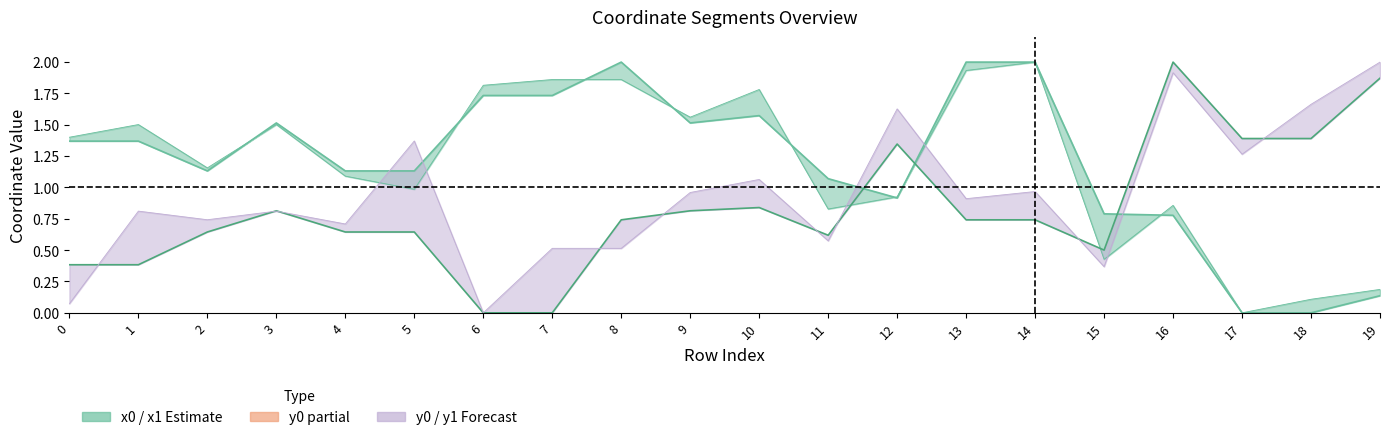

How many values in the y0 estimate series exceed 0?

18